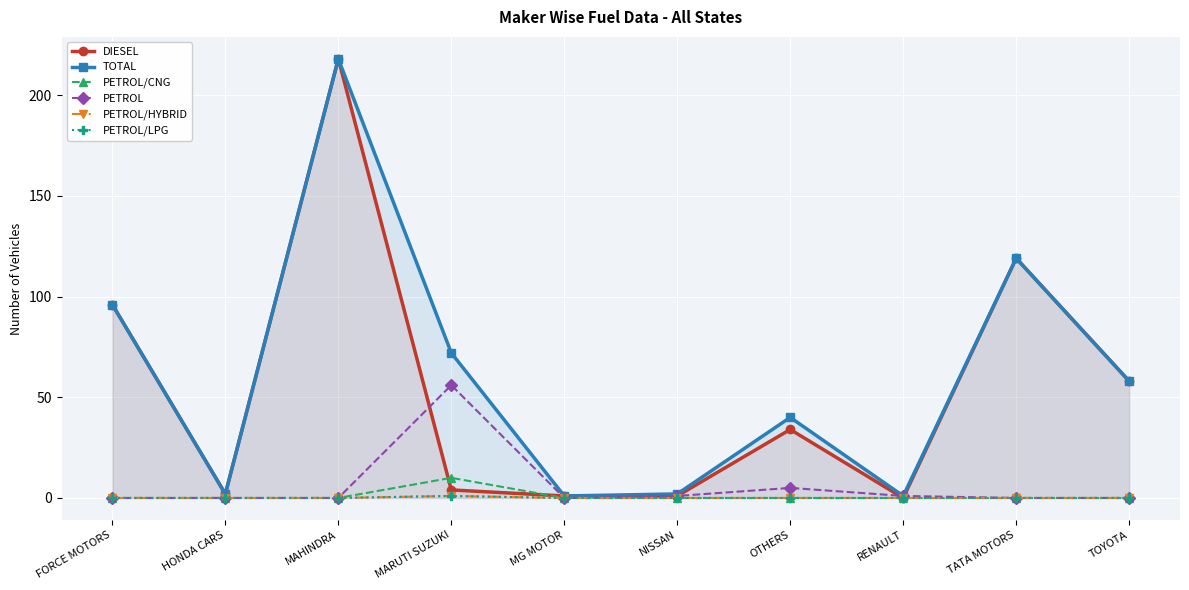

Which series has the largest range (max minus min)?

DIESEL